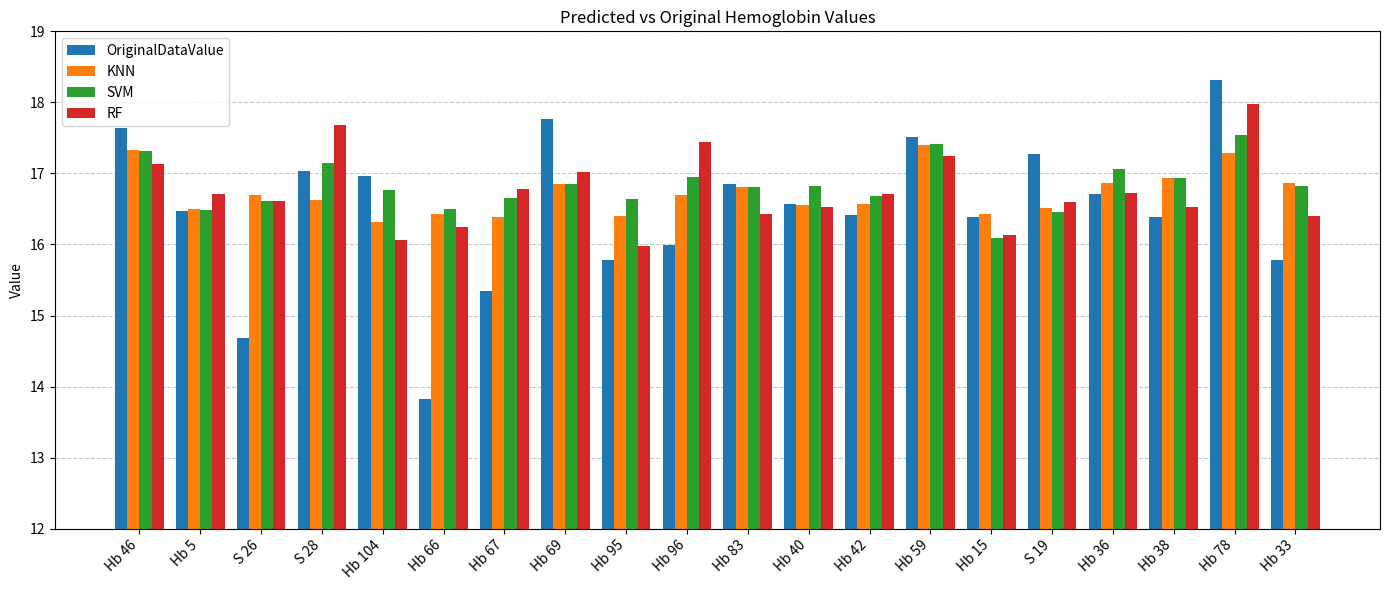

What is the total value across all series at Hb 42?

66.4